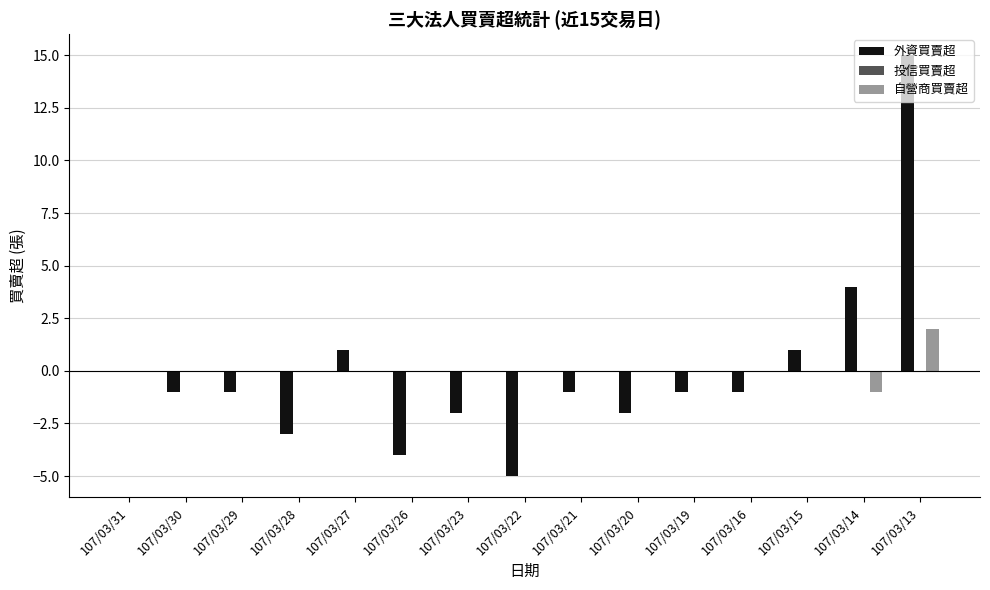

Is the value of 自營商買賣超 at 107/03/15 greater than the value of 外資買賣超 at 107/03/20?

Yes